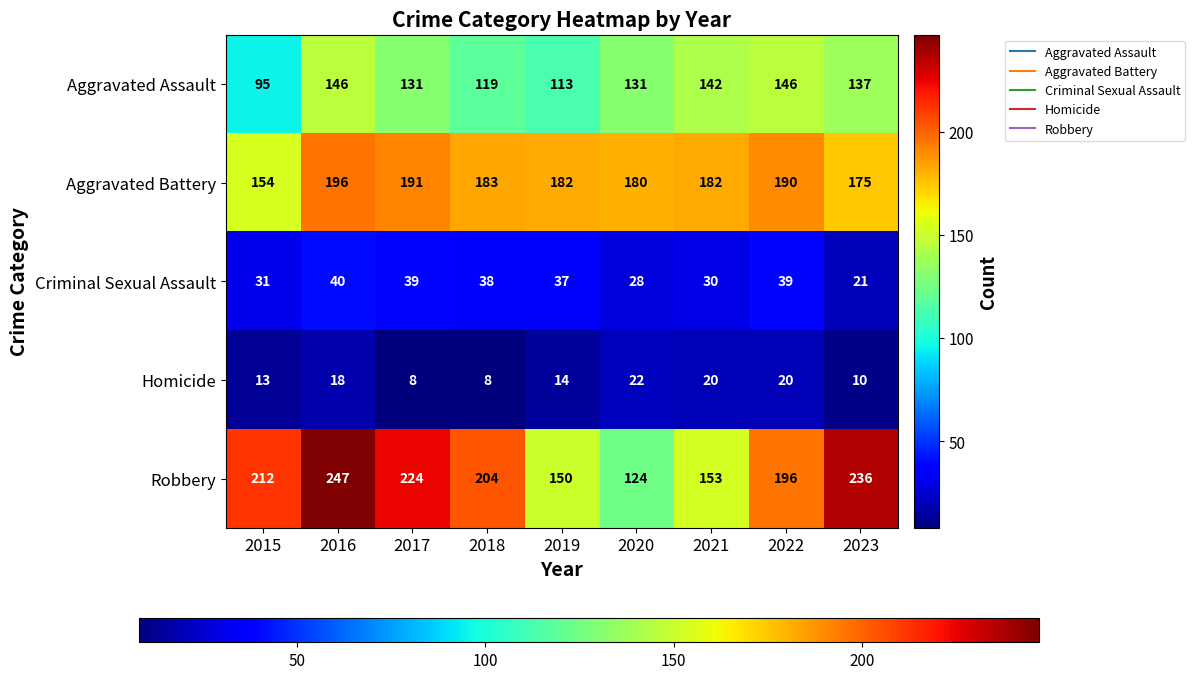

Where does the Robbery series first go above 204?

2015